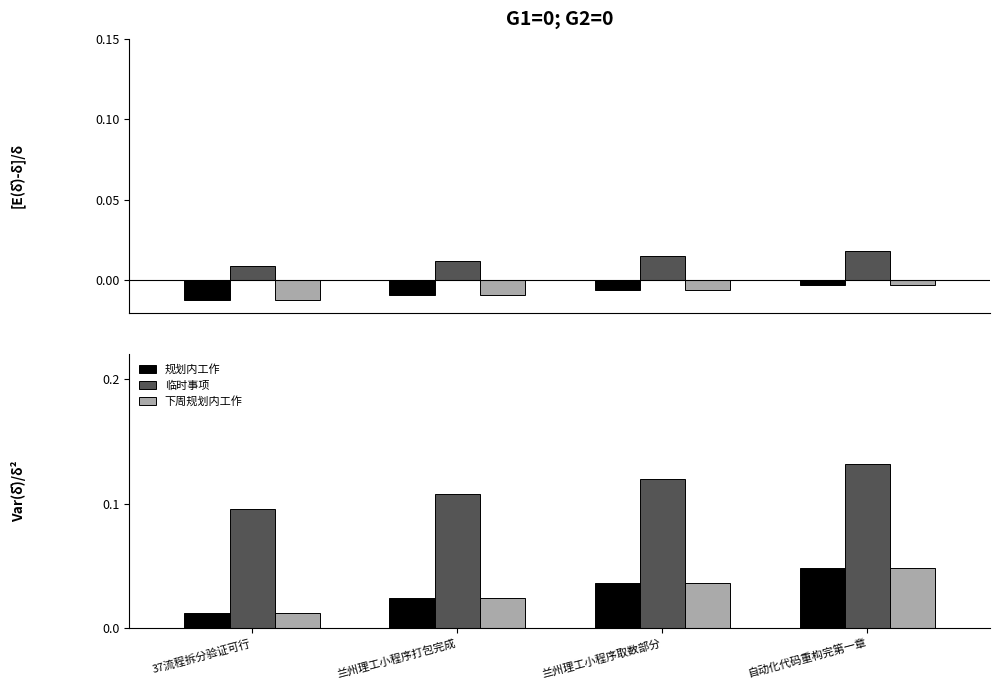

At which label is 下周规划内工作 closest to 0?

37流程拆分验证可行